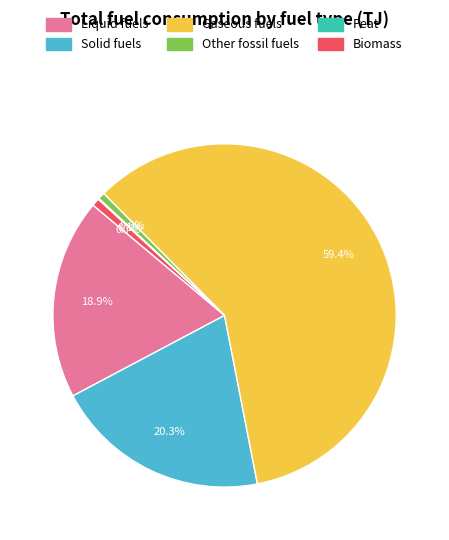

The Other fossil fuels slice represents 1% of the pie. True or false?

True